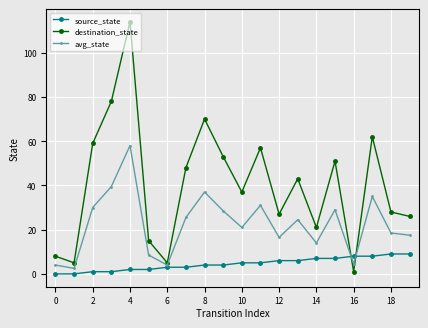

List the series in order of their overall mean, highest first.

destination_state, avg_state, source_state